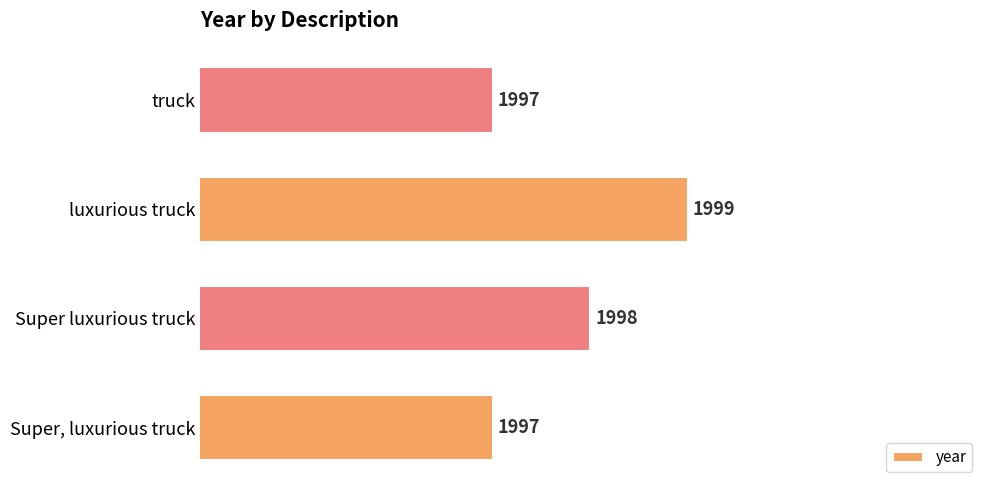

Count the values in the range 1997 to 1999.

4